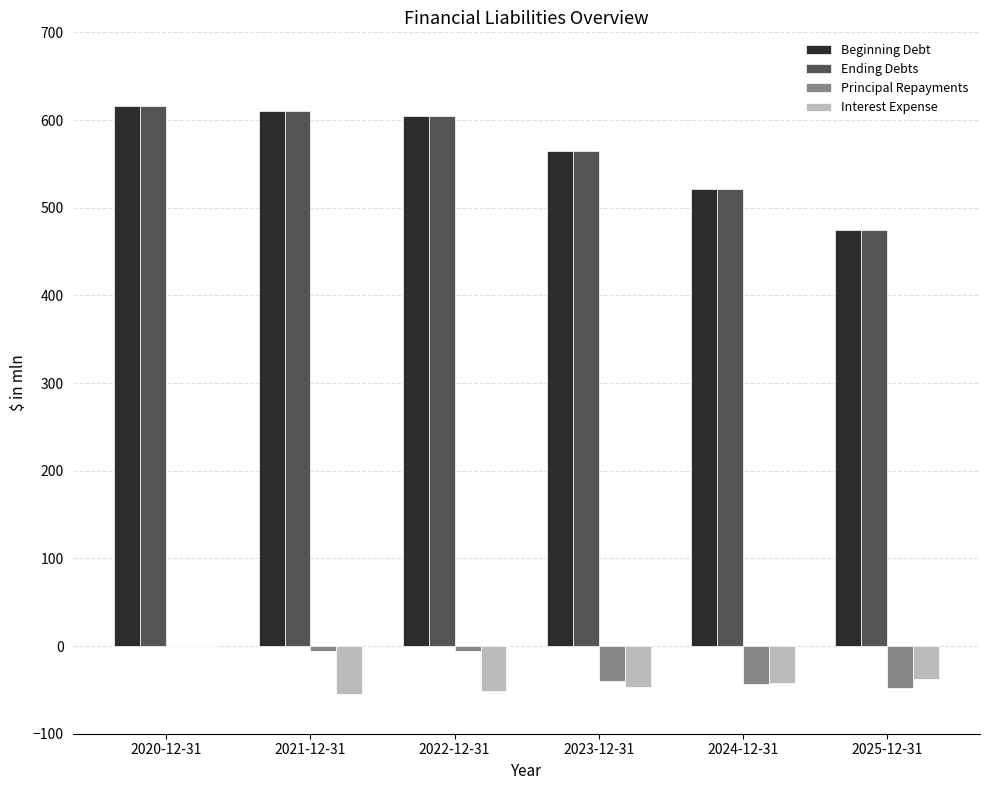

Reading left to right, what are all the values shown in this chart?

Beginning Debt: 615.8	610.4	605.0	565.2	521.8	474.5
Ending Debts: 615.8	610.4	605.0	565.2	521.8	474.5
Principal Repayments: 0.0	-5.4	-5.4	-39.8	-43.4	-47.3
Interest Expense: 0.0	-54.4	-50.9	-47.0	-42.7	-38.1